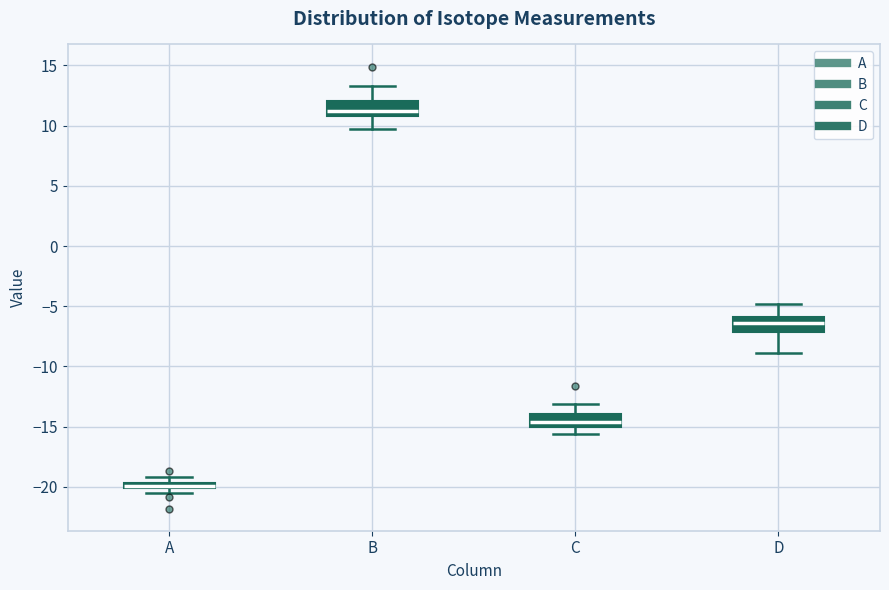

Where does the median line of the box for C sit on the y-axis? The values are not printed on the chart, so give them approximately, as read against the axis.

-14.5